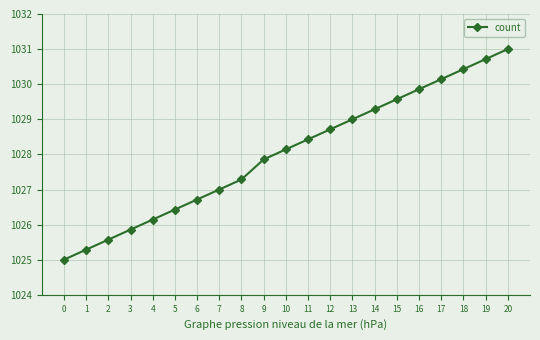

List the labels in order of value, largest first.

20, 19, 18, 17, 16, 15, 14, 13, 12, 11, 10, 9, 8, 7, 6, 5, 4, 3, 2, 1, 0